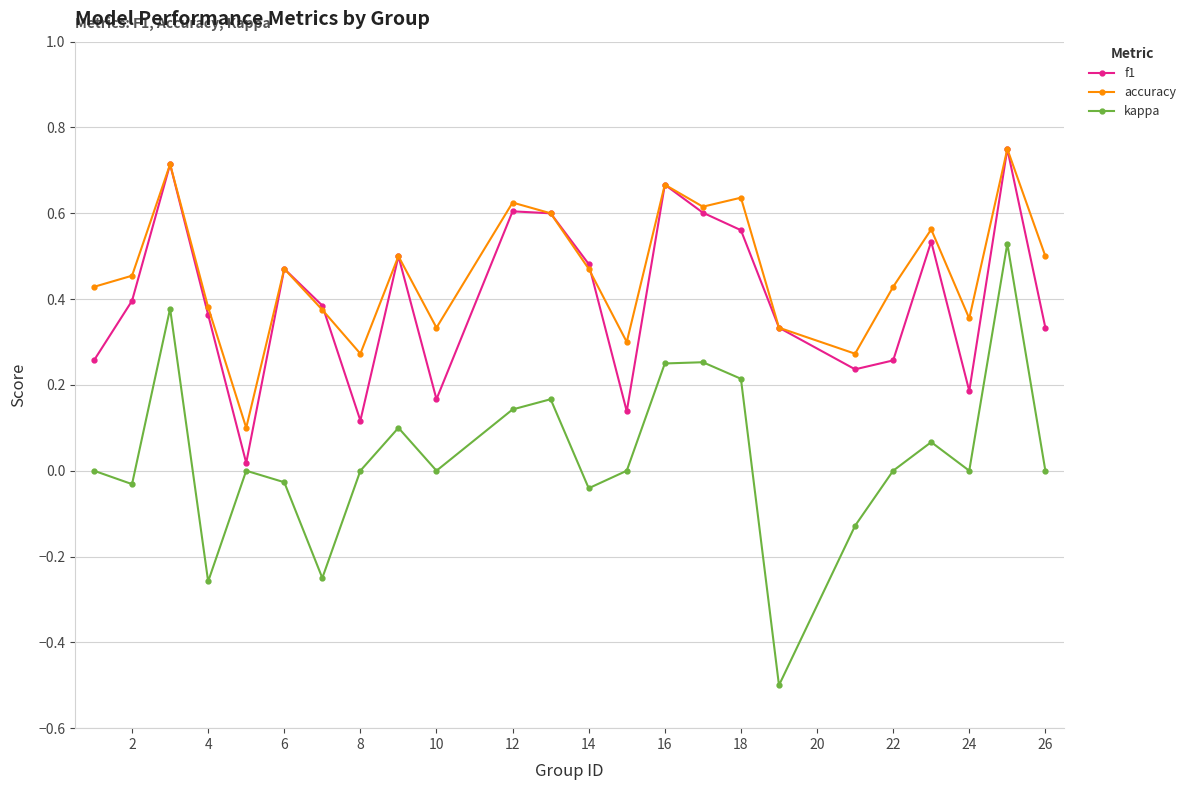

True or false: kappa and accuracy intersect in this chart.

False